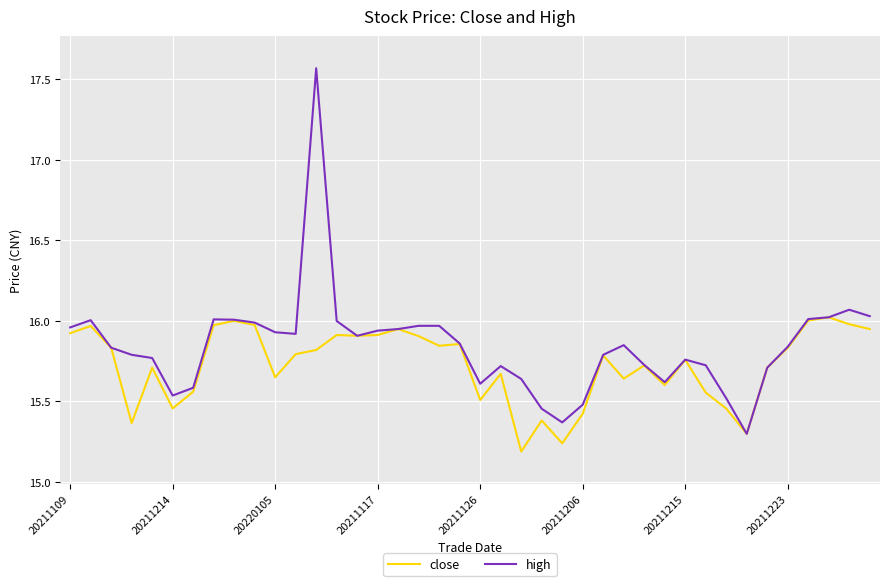

Rank the series by their maximum value, from lowest to highest.

close, high